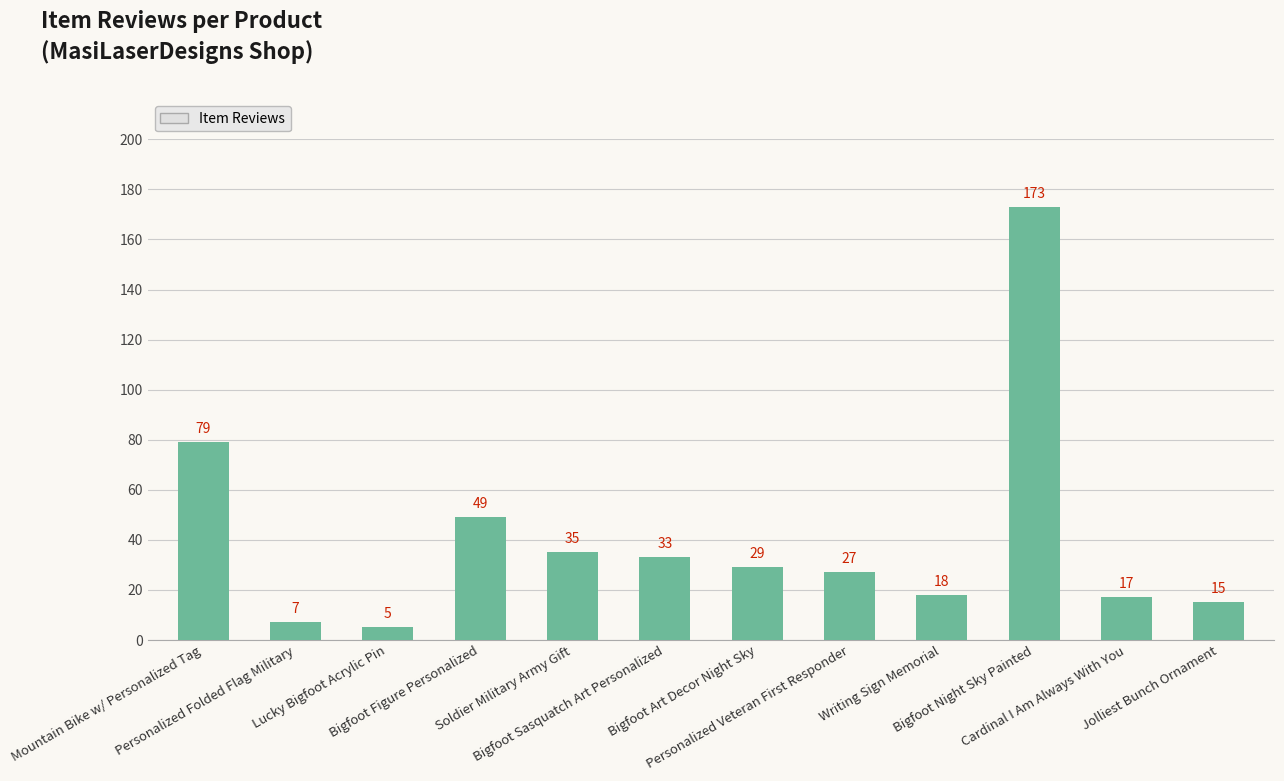

What is the label of the 2nd bar from the left?

Personalized Folded Flag Military